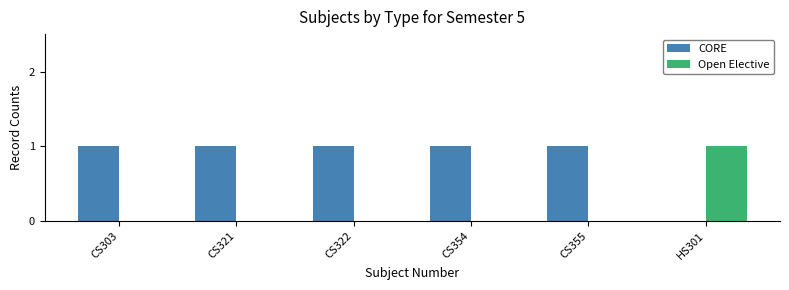

How many groups of bars are there?

6